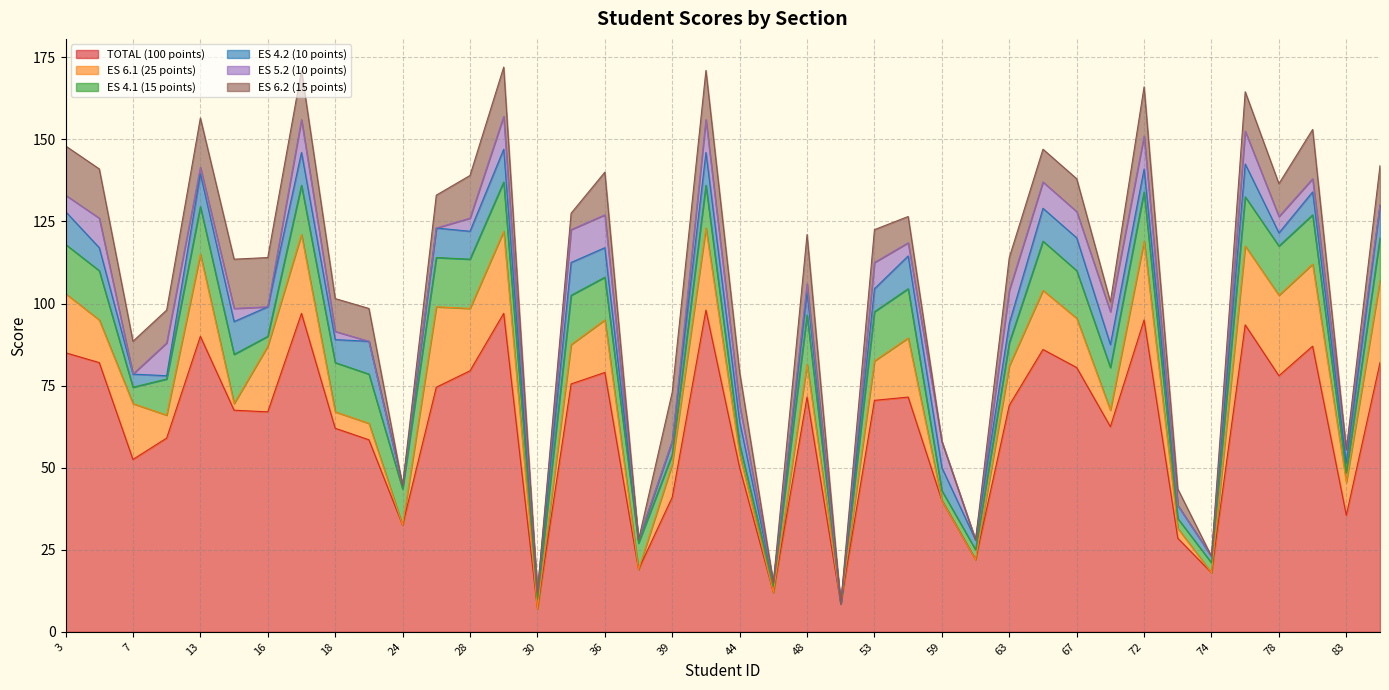

Which category has the lowest value in the ES 5.2 (10 points) series?

7